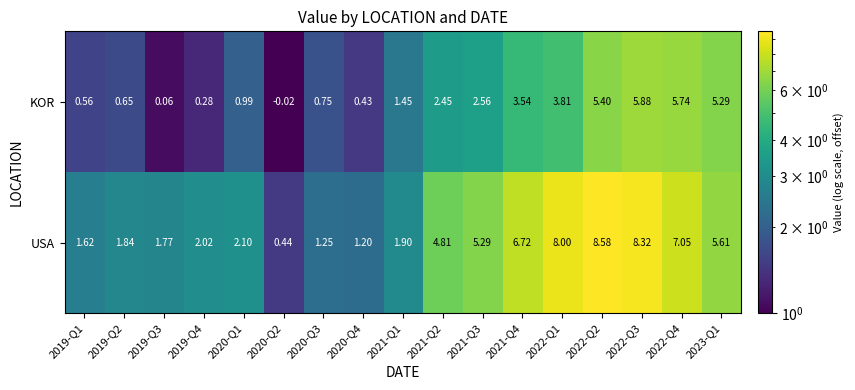

Between 2019-Q4 and 2022-Q2, which series saw the biggest shift?

USA